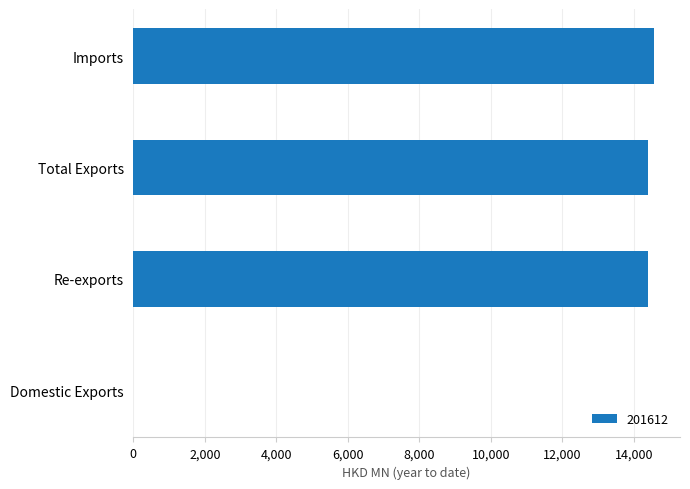

What is the sum of the values at Re-exports and Imports?

28942.8